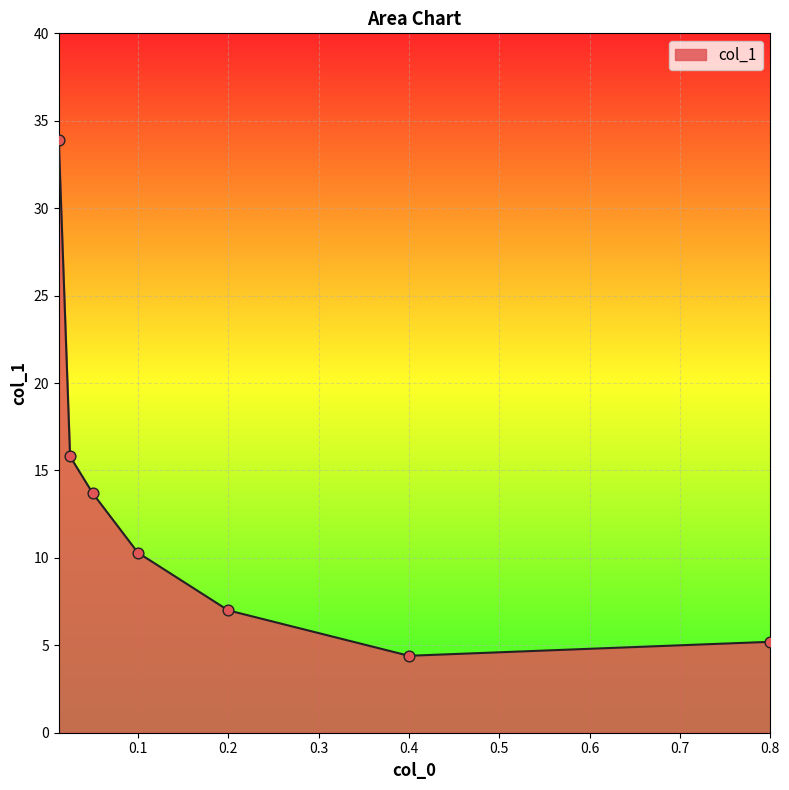

What is the greatest value displayed?

33.9